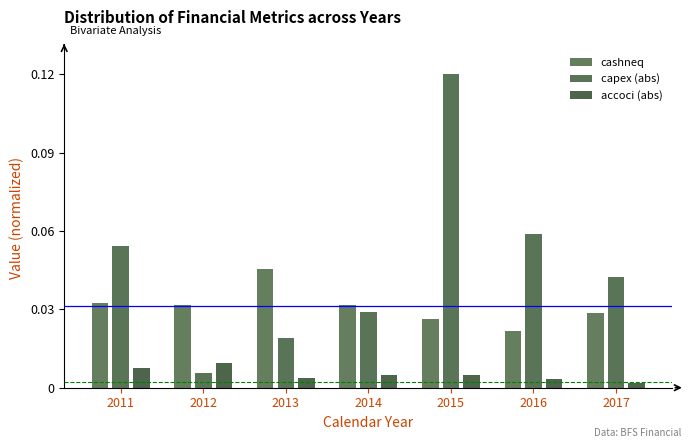

How many groups of bars are there?

7